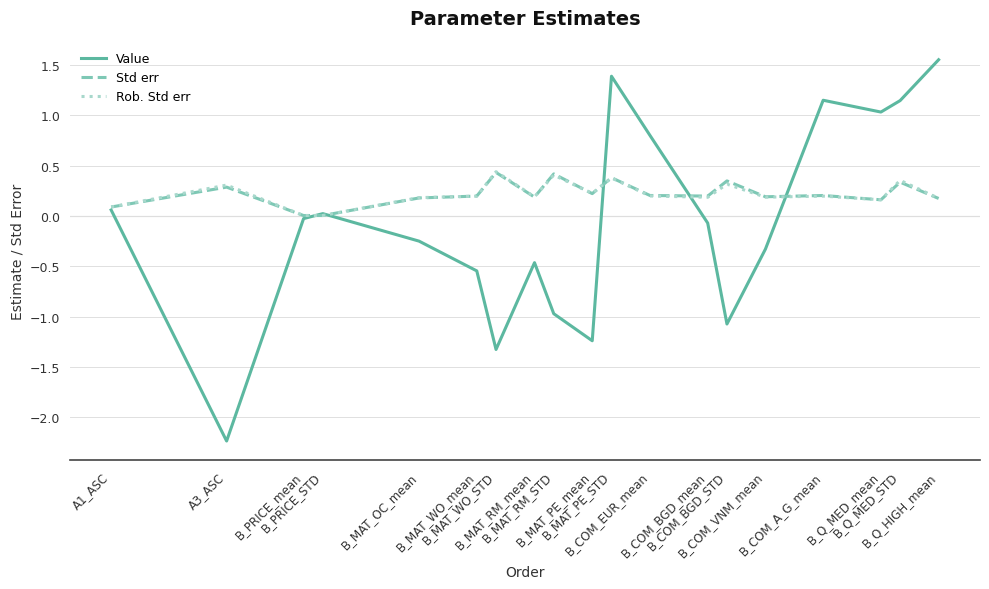

What is the total value across all series at B_Q_MED_mean?

1.4